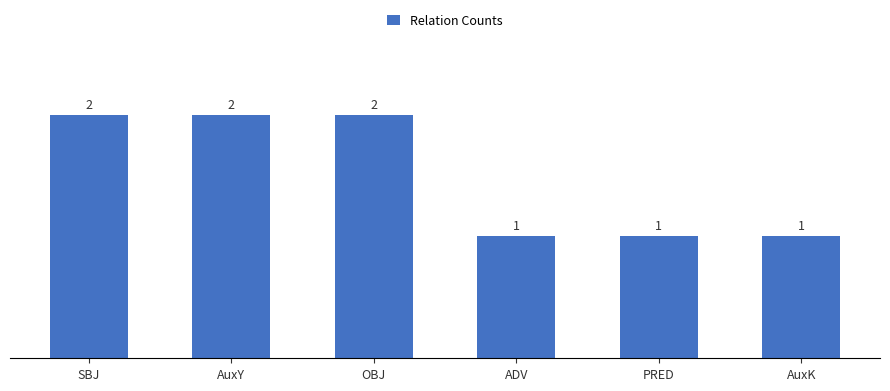

Approximately how many times larger is the value at SBJ compared to OBJ?

1.0